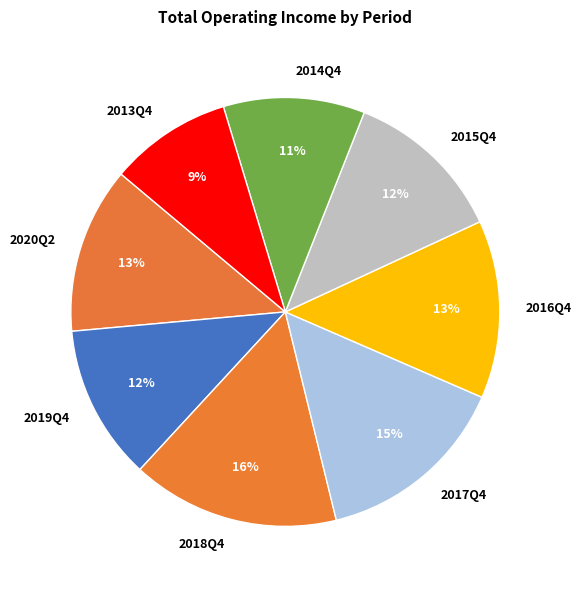

How many slices are in this pie chart?

8